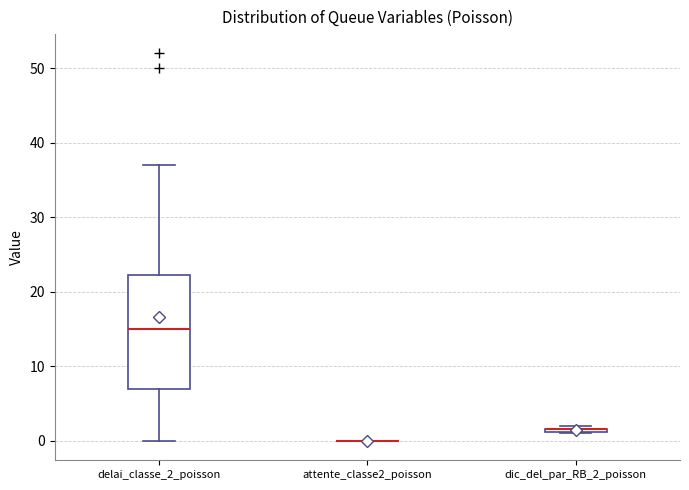

Which box is the tallest, from its lower edge to its upper edge?

delai_classe_2_poisson